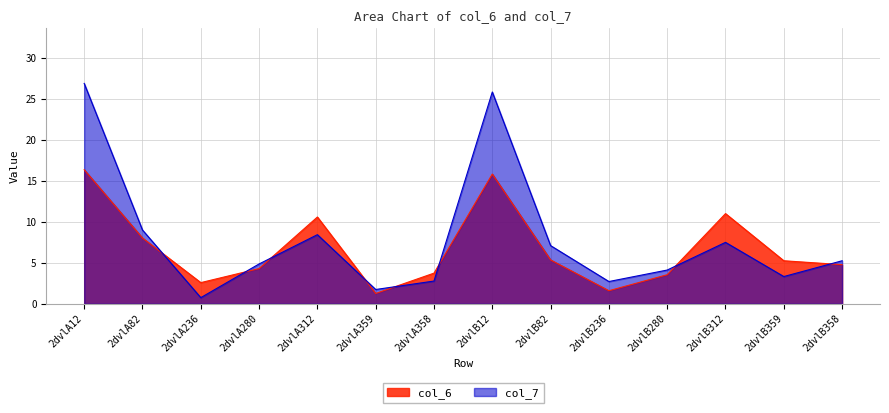

At which category is the sum across all series the highest?

2dvlA12